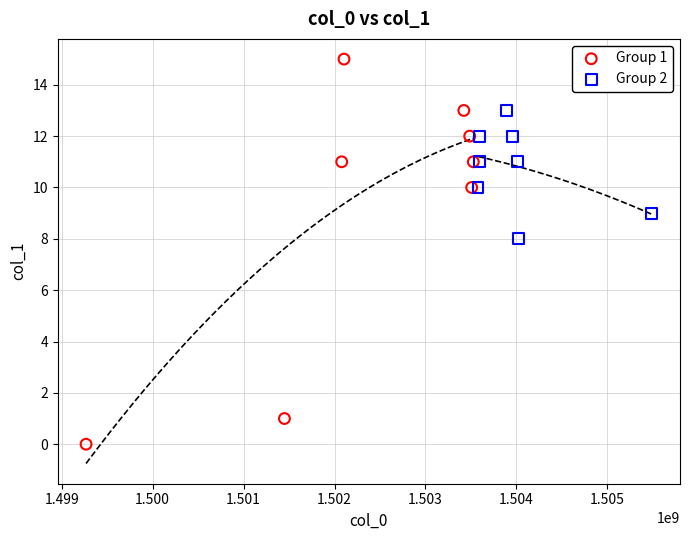

What are all the series names shown in the legend?

Group 1, Group 2